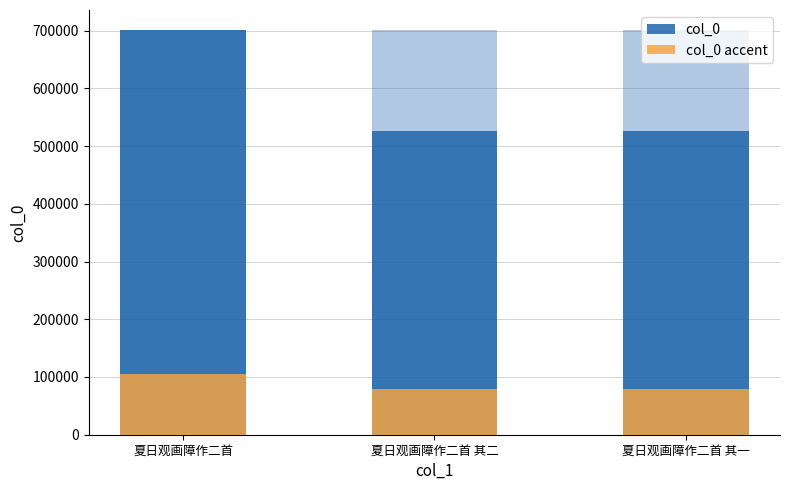

What position from the right is 夏日观画障作二首 其二?

2